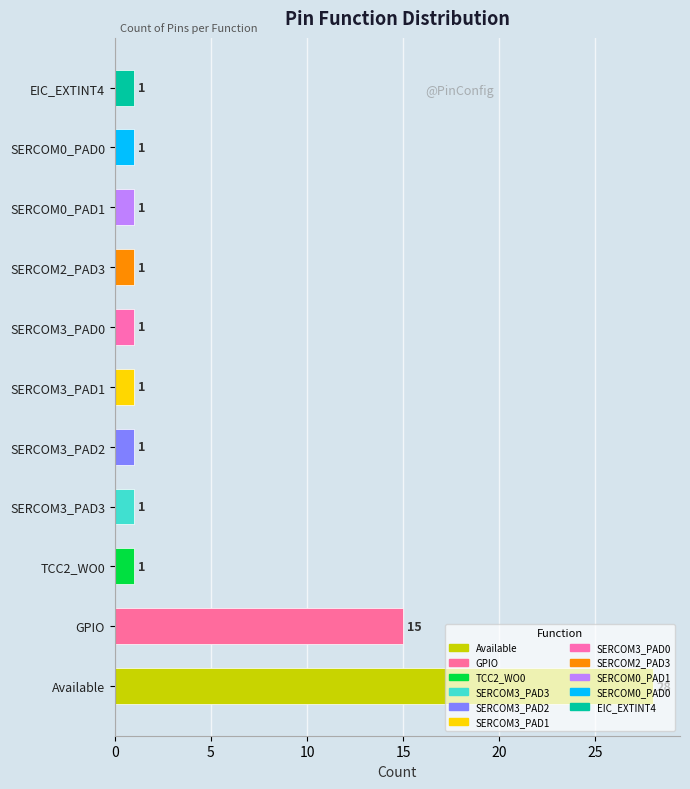

True or false: the data shows 1 at SERCOM3_PAD0.

True